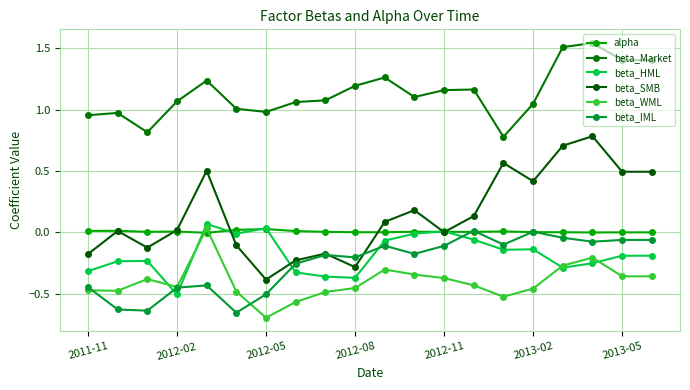

How many values in beta_WML are above zero?

1